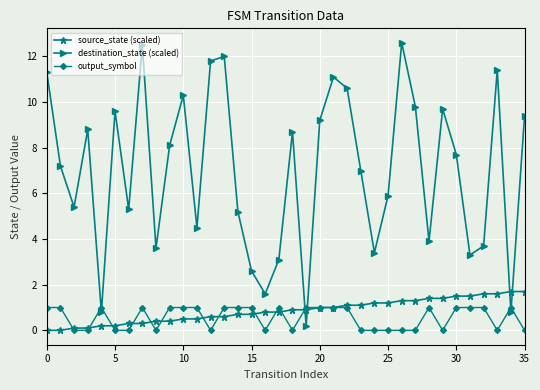

Which series has the widest spread of values?

destination_state (scaled)